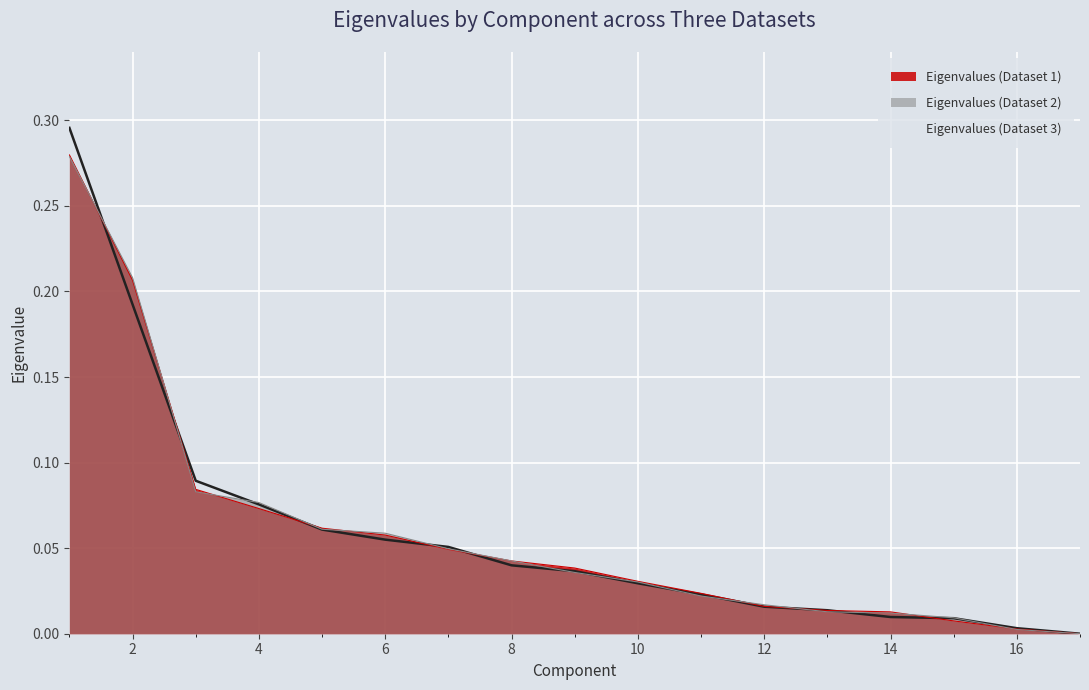

True or false: Eigenvalues (Dataset 1) has a value of 0.0 at 9.

False